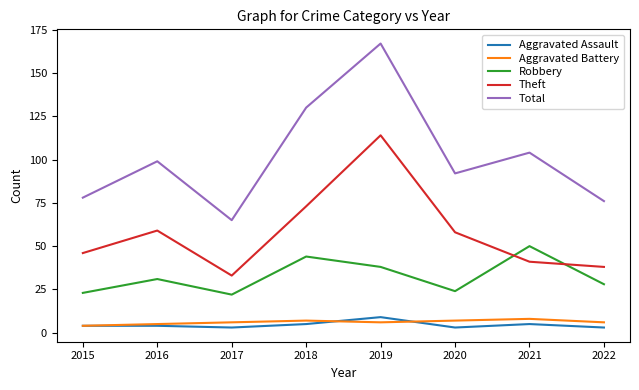

The value of Theft at 2022 is 55. True or false?

False